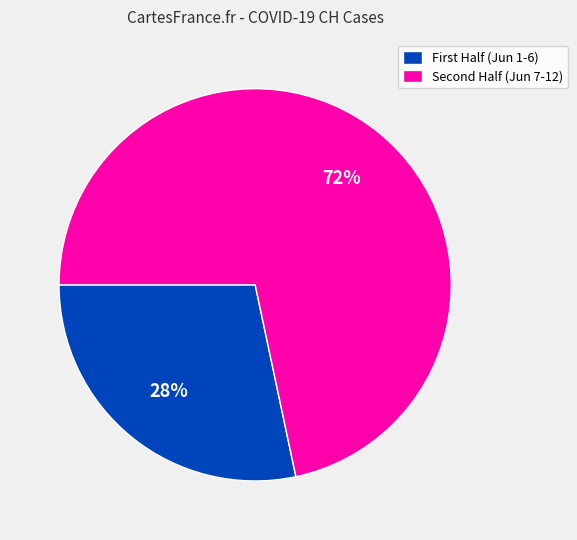

Which category has the biggest portion of the pie?

Second Half (Jun 7-12)